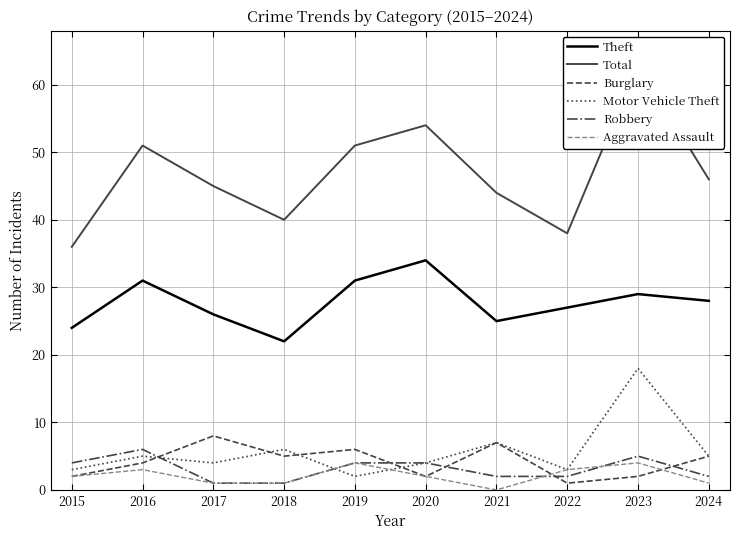

Reading left to right, what are all the values shown in this chart?

Theft: 2015=24	2016=31	2017=26	2018=22	2019=31	2020=34	2021=25	2022=27	2023=29	2024=28
Total: 2015=36	2016=51	2017=45	2018=40	2019=51	2020=54	2021=44	2022=38	2023=63	2024=46
Burglary: 2015=2	2016=4	2017=8	2018=5	2019=6	2020=2	2021=7	2022=1	2023=2	2024=5
Motor Vehicle Theft: 2015=3	2016=5	2017=4	2018=6	2019=2	2020=4	2021=7	2022=3	2023=18	2024=5
Robbery: 2015=4	2016=6	2017=1	2018=1	2019=4	2020=4	2021=2	2022=2	2023=5	2024=2
Aggravated Assault: 2015=2	2016=3	2017=1	2018=1	2019=4	2020=2	2021=0	2022=3	2023=4	2024=1